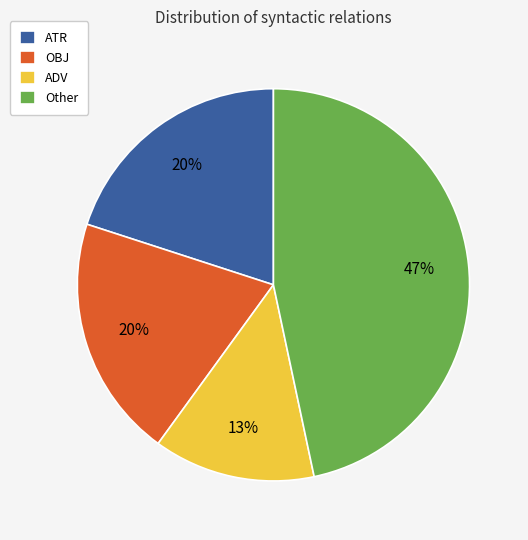

Does OBJ represent more than half of the total?

No